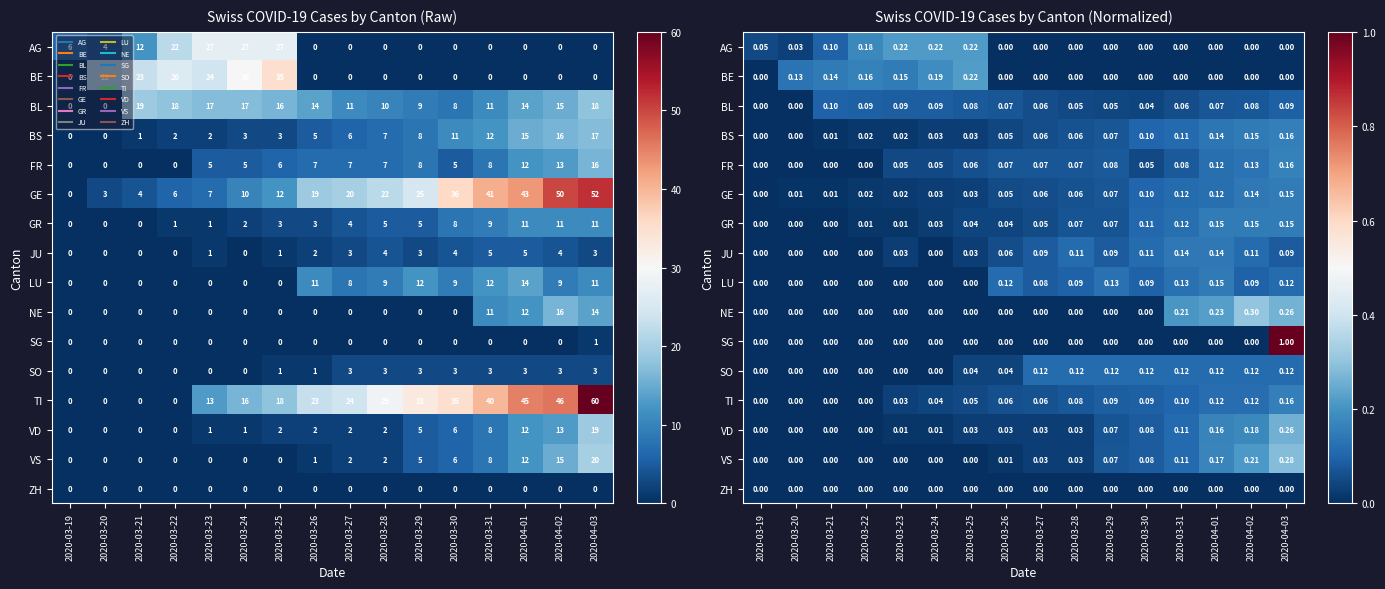

At which label does NE reach its peak?

2020-04-02